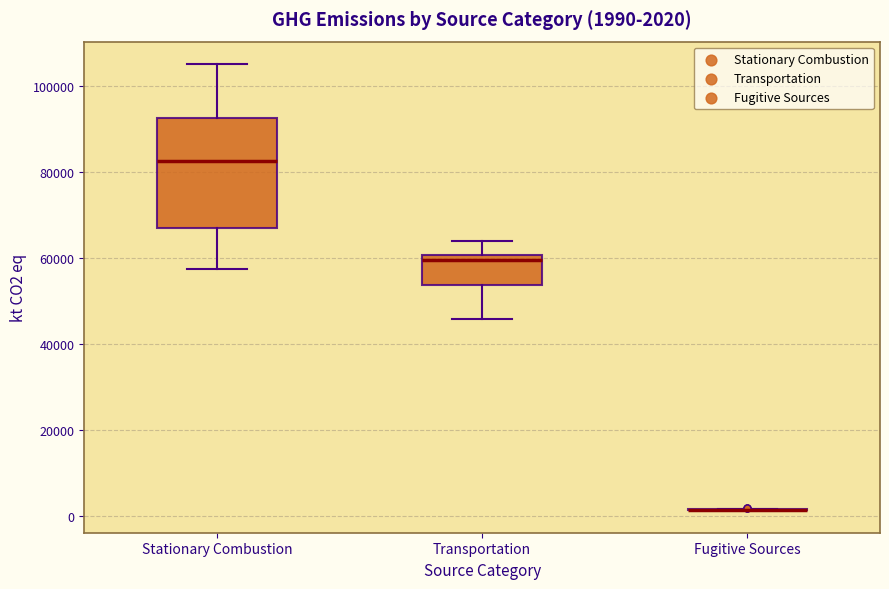

Comparing the boxes themselves (not the whiskers), which one is the tallest?

Stationary Combustion